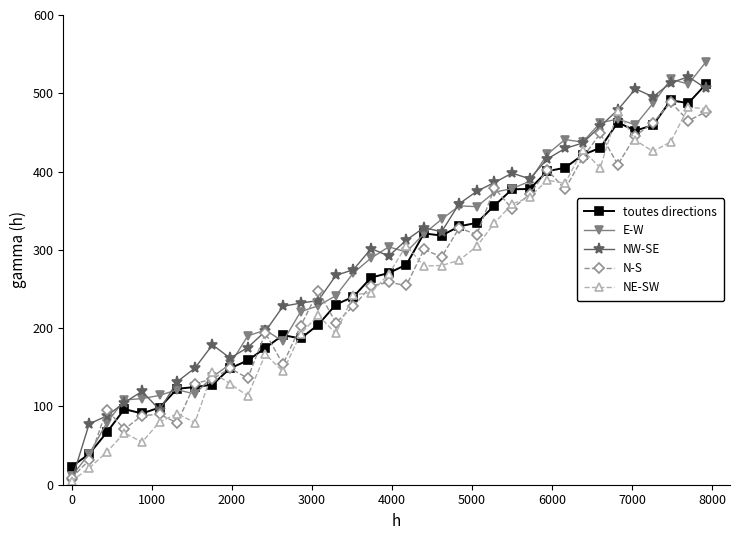

What are all the series names shown in the legend?

toutes directions, E-W, NW-SE, N-S, NE-SW